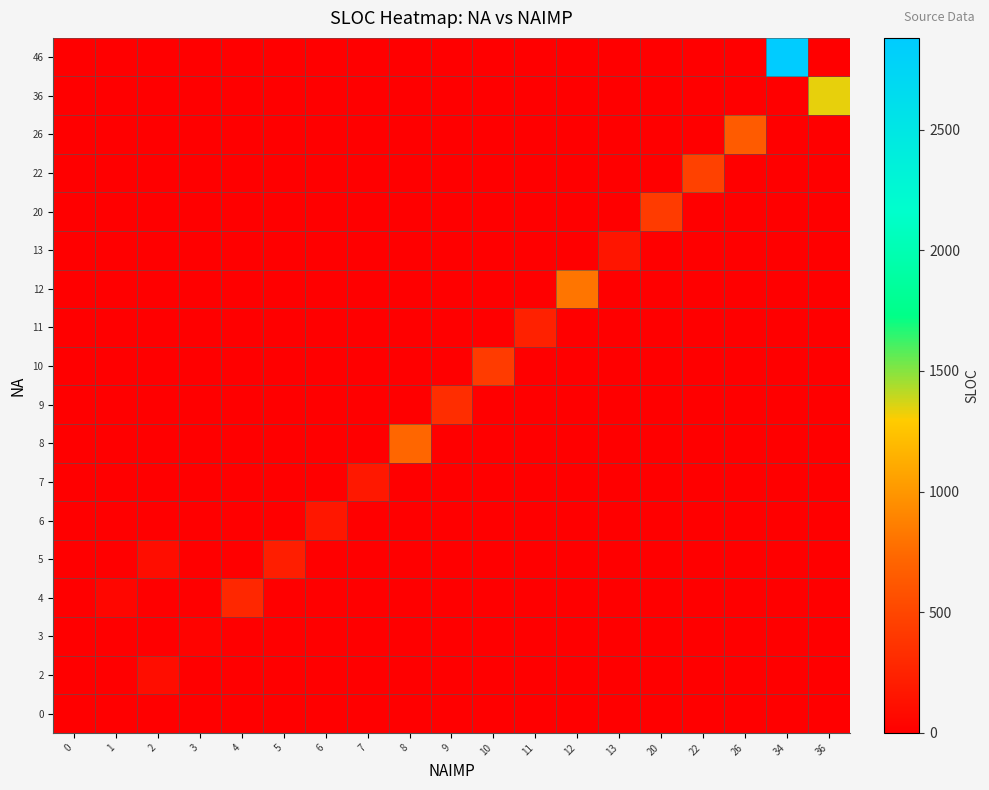

Reading left to right, what are all the values shown in this chart?

0: 0=7	1=0	2=0	3=0	4=0	5=0	6=0	7=0	8=0	9=0	10=0	11=0	12=0	13=0	20=0	22=0	26=0	34=0	36=0
2: 0=0	1=0	2=101	3=0	4=0	5=0	6=0	7=0	8=0	9=0	10=0	11=0	12=0	13=0	20=0	22=0	26=0	34=0	36=0
3: 0=0	1=0	2=0	3=27	4=0	5=0	6=0	7=0	8=0	9=0	10=0	11=0	12=0	13=0	20=0	22=0	26=0	34=0	36=0
4: 0=0	1=49	2=0	3=0	4=285	5=0	6=0	7=0	8=0	9=0	10=0	11=0	12=0	13=0	20=0	22=0	26=0	34=0	36=0
5: 0=0	1=0	2=97	3=0	4=0	5=216	6=0	7=0	8=0	9=0	10=0	11=0	12=0	13=0	20=0	22=0	26=0	34=0	36=0
6: 0=0	1=0	2=0	3=0	4=0	5=0	6=174	7=0	8=0	9=0	10=0	11=0	12=0	13=0	20=0	22=0	26=0	34=0	36=0
7: 0=0	1=0	2=0	3=0	4=0	5=0	6=0	7=179	8=0	9=0	10=0	11=0	12=0	13=0	20=0	22=0	26=0	34=0	36=0
8: 0=0	1=0	2=0	3=0	4=0	5=0	6=0	7=0	8=725	9=0	10=0	11=0	12=0	13=0	20=0	22=0	26=0	34=0	36=0
9: 0=0	1=0	2=0	3=0	4=0	5=0	6=0	7=0	8=0	9=324	10=0	11=0	12=0	13=0	20=0	22=0	26=0	34=0	36=0
10: 0=0	1=0	2=0	3=0	4=0	5=0	6=0	7=0	8=0	9=0	10=425	11=0	12=0	13=0	20=0	22=0	26=0	34=0	36=0
11: 0=0	1=0	2=0	3=0	4=0	5=0	6=0	7=0	8=0	9=0	10=0	11=240	12=0	13=0	20=0	22=0	26=0	34=0	36=0
12: 0=0	1=0	2=0	3=0	4=0	5=0	6=0	7=0	8=0	9=0	10=0	11=0	12=805	13=0	20=0	22=0	26=0	34=0	36=0
13: 0=0	1=0	2=0	3=0	4=0	5=0	6=0	7=0	8=0	9=0	10=0	11=0	12=0	13=154	20=0	22=0	26=0	34=0	36=0
20: 0=0	1=0	2=0	3=0	4=0	5=0	6=0	7=0	8=0	9=0	10=0	11=0	12=0	13=0	20=420	22=0	26=0	34=0	36=0
22: 0=0	1=0	2=0	3=0	4=0	5=0	6=0	7=0	8=0	9=0	10=0	11=0	12=0	13=0	20=0	22=466	26=0	34=0	36=0
26: 0=0	1=0	2=0	3=0	4=0	5=0	6=0	7=0	8=0	9=0	10=0	11=0	12=0	13=0	20=0	22=0	26=645	34=0	36=0
36: 0=0	1=0	2=0	3=0	4=0	5=0	6=0	7=0	8=0	9=0	10=0	11=0	12=0	13=0	20=0	22=0	26=0	34=0	36=1335
46: 0=0	1=0	2=0	3=0	4=0	5=0	6=0	7=0	8=0	9=0	10=0	11=0	12=0	13=0	20=0	22=0	26=0	34=2880	36=0